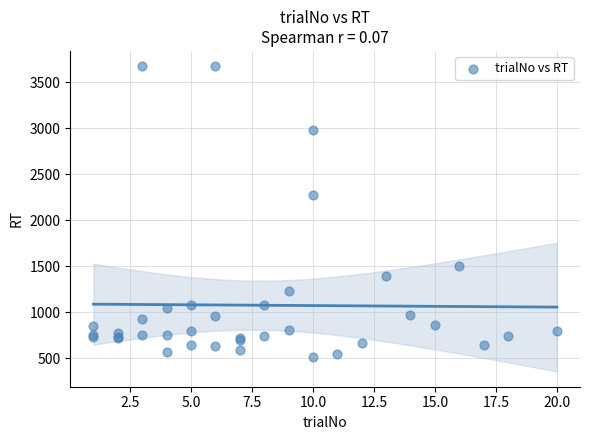

What Y value in the scatter plot is closest to 2092?

2271